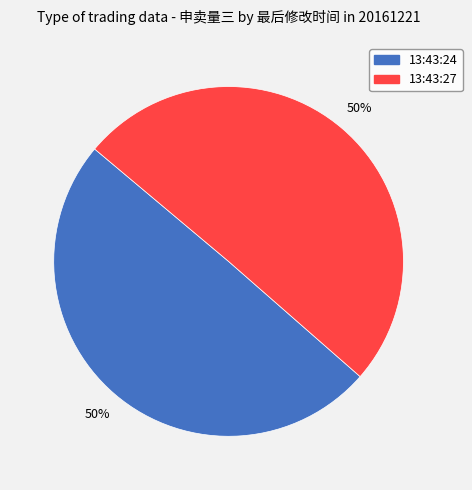

The 13:43:24 slice represents 50% of the pie. True or false?

True